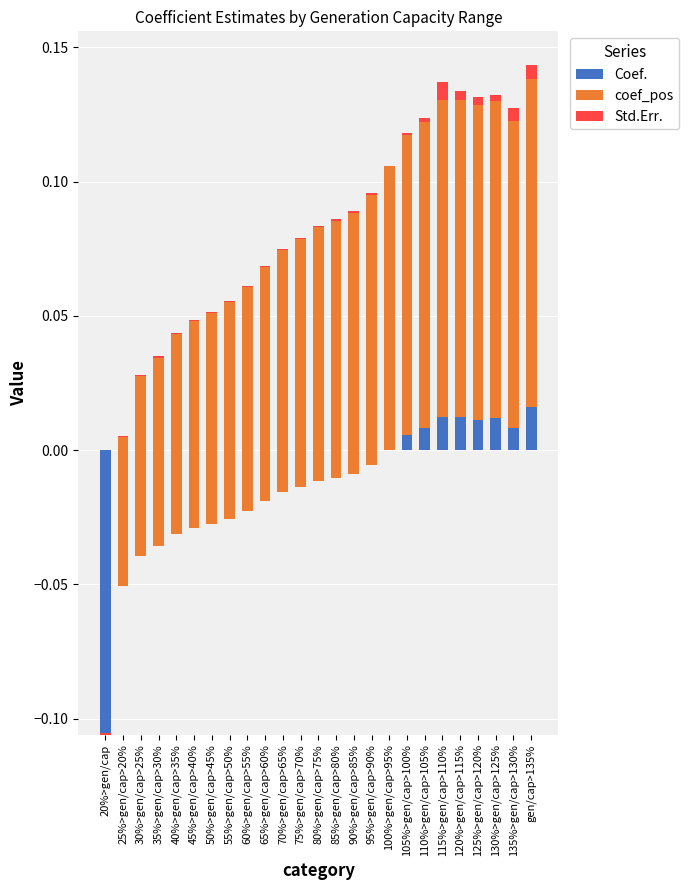

Which series has the widest spread of values?

coef_pos